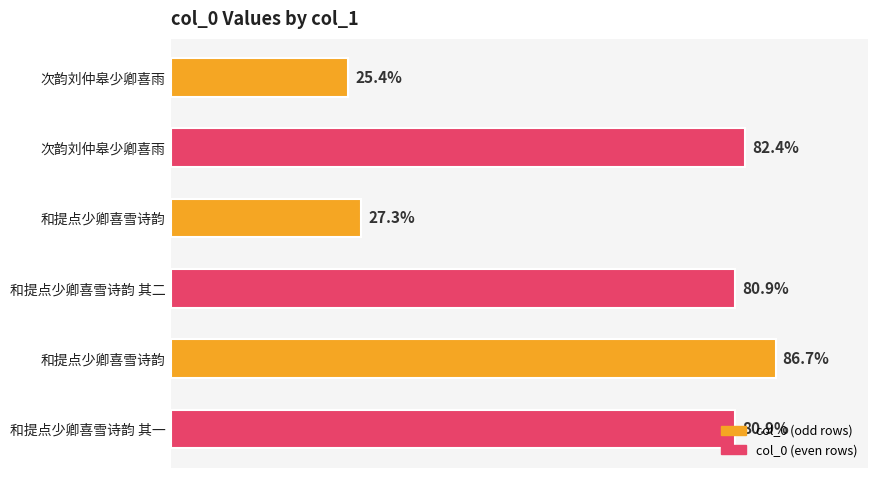

What is the average value?

831436